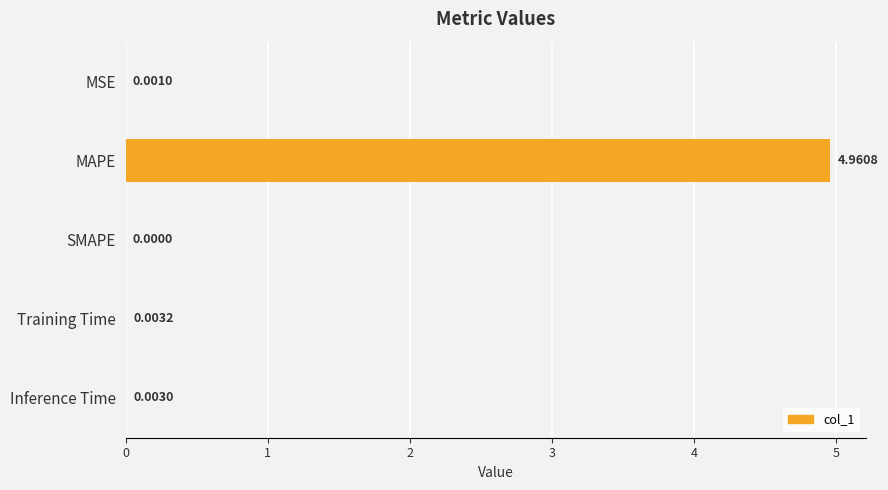

Where is the data nearest to the value 2?

Training Time